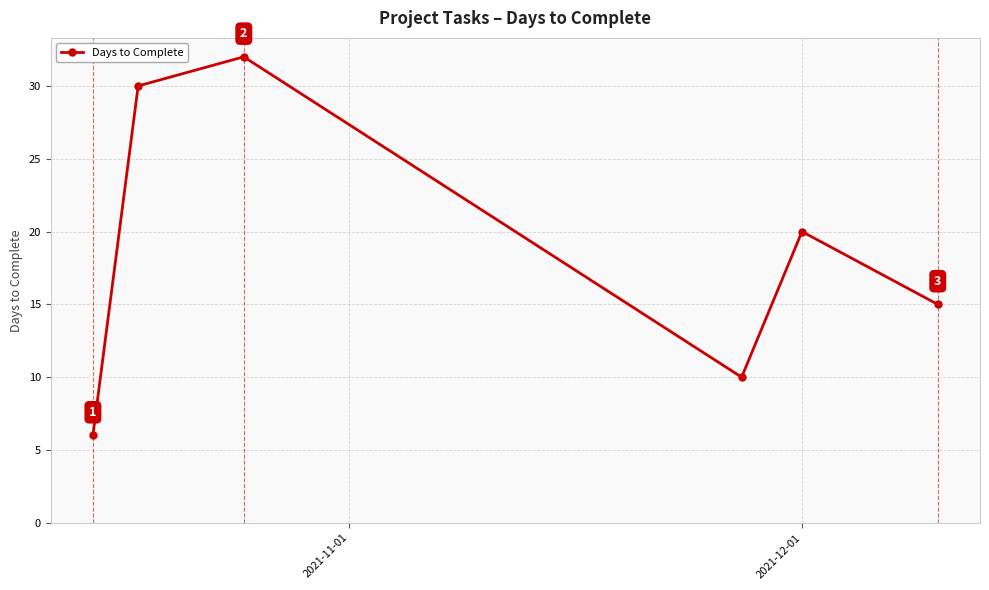

How many interior local peaks (higher than both neighbors) does the data have?

2